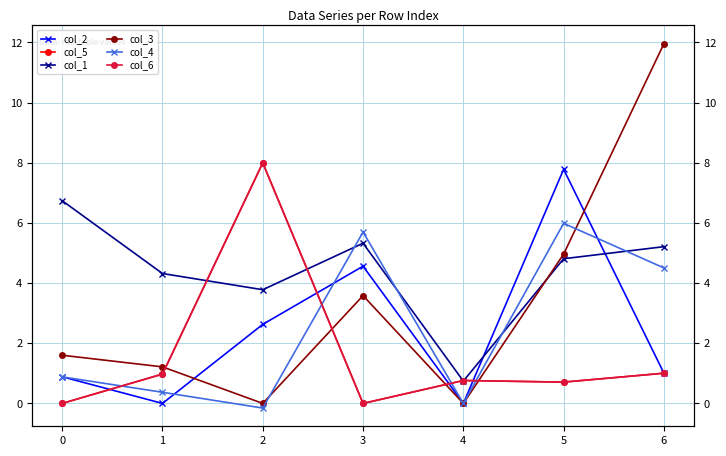

What is the total value across all series at 3?

19.2